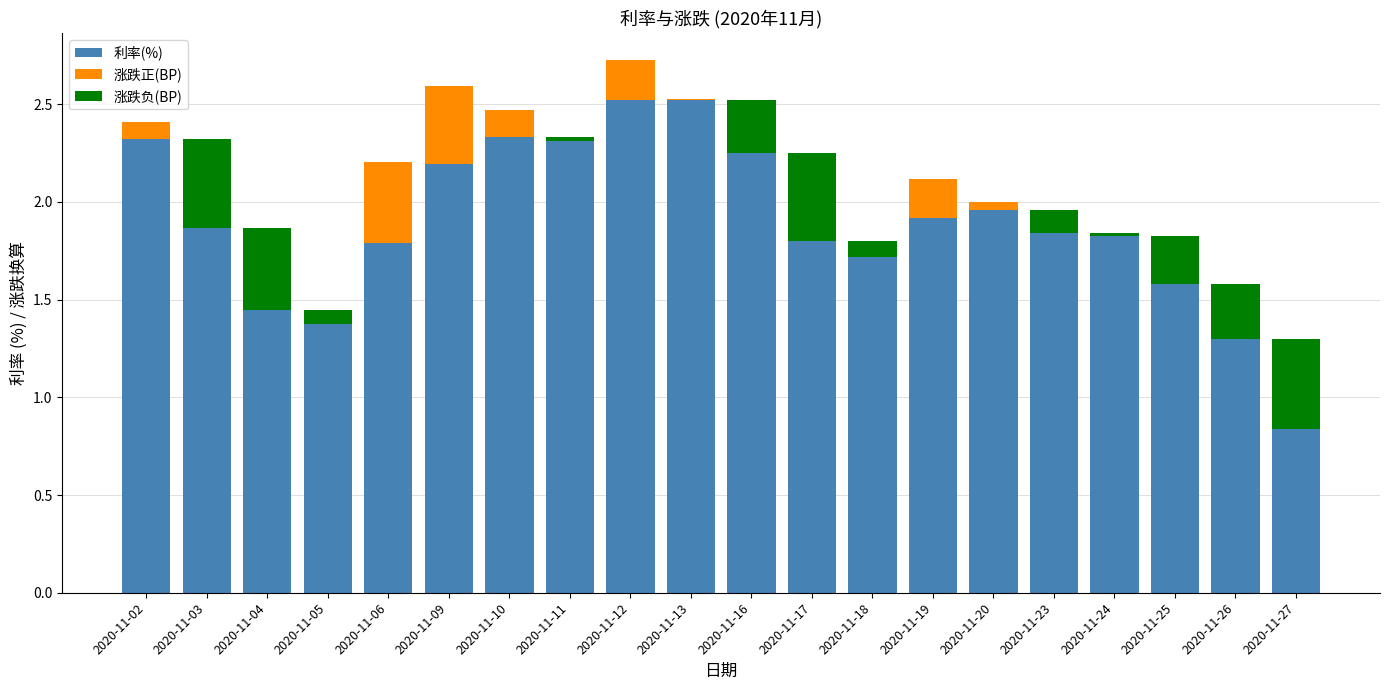

Is it true that 利率(%) equals 1.8 at 2020-11-26?

False